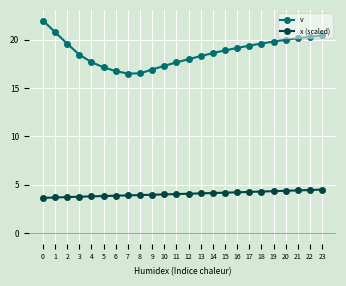

What is the sum of the v values at 10 and 22?

37.6